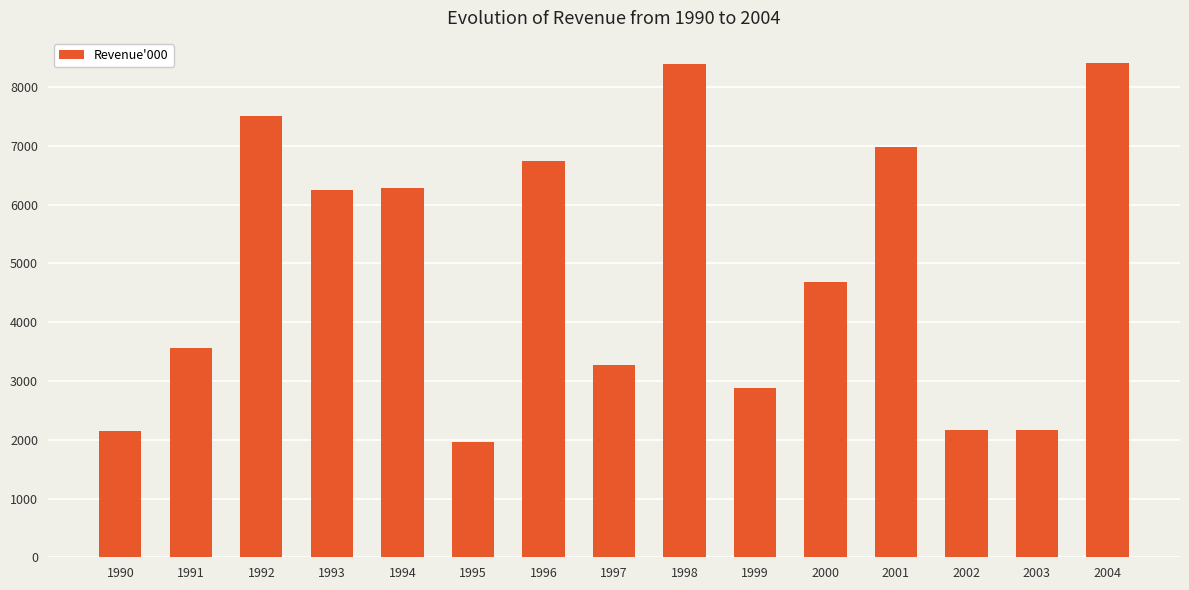

What is the change in value from 1990 to 1995?

-193